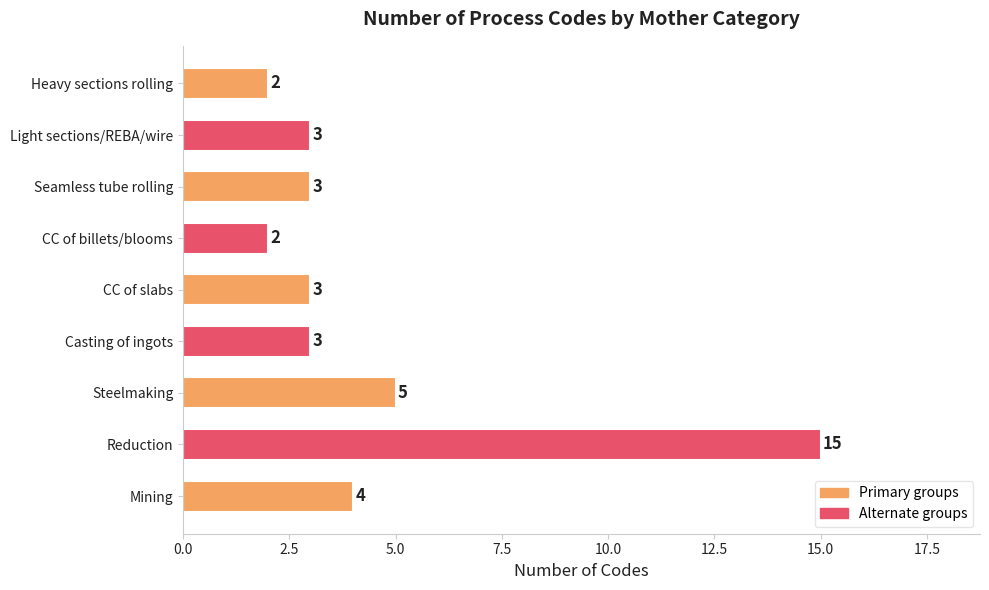

Reading top to bottom, transcribe all the data shown in this chart.

2	3	3	2	3	3	5	15	4